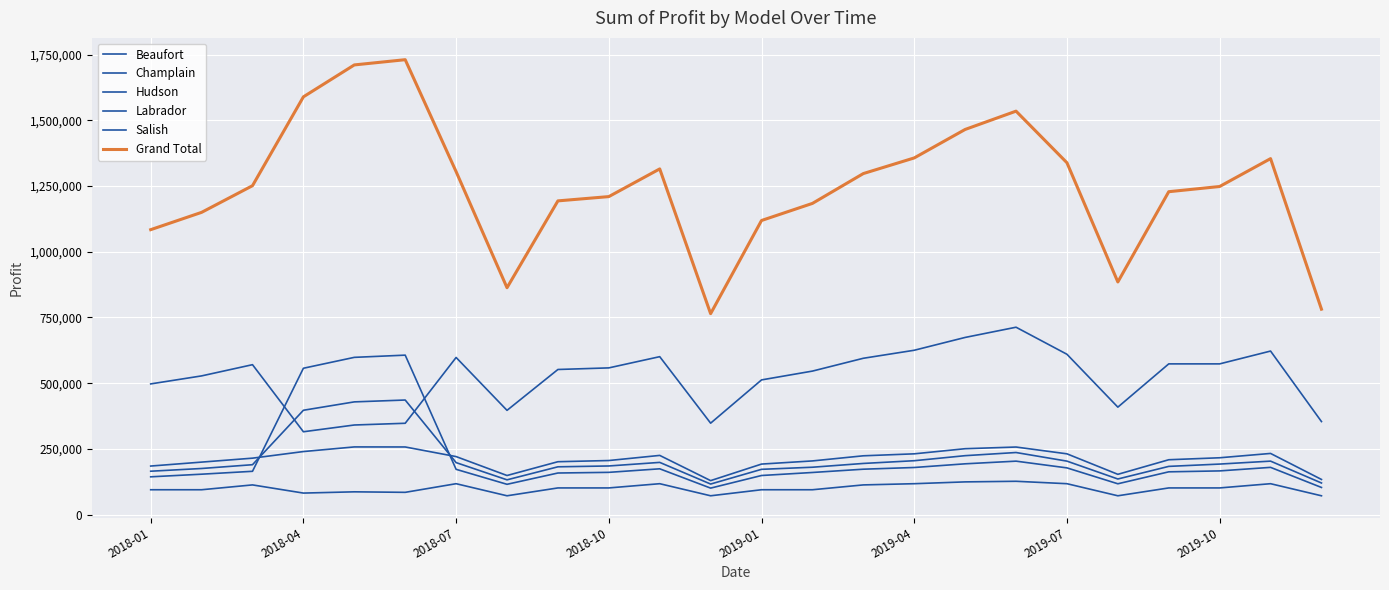

Reading left to right, list all the values displayed in this chart.

Beaufort: 184500.0	199500.0	214500.0	239656.2	257288.8	257103.0	220500.0	148500.0	201000.0	205500.0	225000.0	129000.0	192000.0	204000.0	223500.0	231000.0	250500.0	256875.0	231000.0	153000.0	208500.0	216000.0	232500.0	133500.0
Champlain: 94300.0	94300.0	112700.0	81598.8	86365.0	84411.0	117300.0	71300.0	101200.0	101200.0	117300.0	71300.0	94300.0	94300.0	112700.0	117300.0	124200.0	126500.0	117300.0	71300.0	101200.0	101200.0	117300.0	71300.0
Hudson: 143500.0	153500.0	164500.0	556763.8	598225.0	606648.0	172000.0	115000.0	158000.0	160500.0	174000.0	100500.0	148500.0	160000.0	172500.0	179000.0	193000.0	203125.0	177500.0	117000.0	162500.0	166000.0	179500.0	103000.0
Labrador: 164800.0	175200.0	189600.0	396845.0	428747.5	435805.5	197600.0	132000.0	181600.0	184800.0	198400.0	116000.0	172000.0	180000.0	194400.0	204800.0	224000.0	236000.0	203200.0	135200.0	183200.0	192000.0	203200.0	120000.0
Salish: 497150.0	527650.0	570350.0	315018.8	340735.0	347317.5	597800.0	396500.0	552050.0	558150.0	600850.0	347700.0	512400.0	545950.0	594750.0	625250.0	674050.0	712937.5	610000.0	408700.0	573400.0	573400.0	622200.0	353800.0
Grand Total: 1084250.0	1150150.0	1251650.0	1589882.5	1711361.2	1731285.0	1305200.0	863300.0	1193850.0	1210150.0	1315550.0	764500.0	1119200.0	1184250.0	1297850.0	1357350.0	1465750.0	1535437.5	1339000.0	885200.0	1228800.0	1248600.0	1354700.0	781600.0